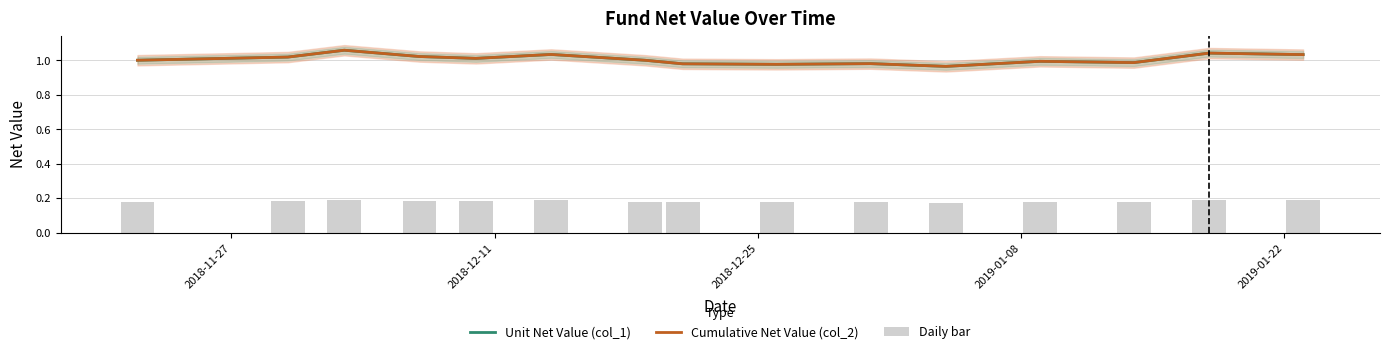

The value of Daily bar at 2018-12-11 is 0.2. True or false?

True